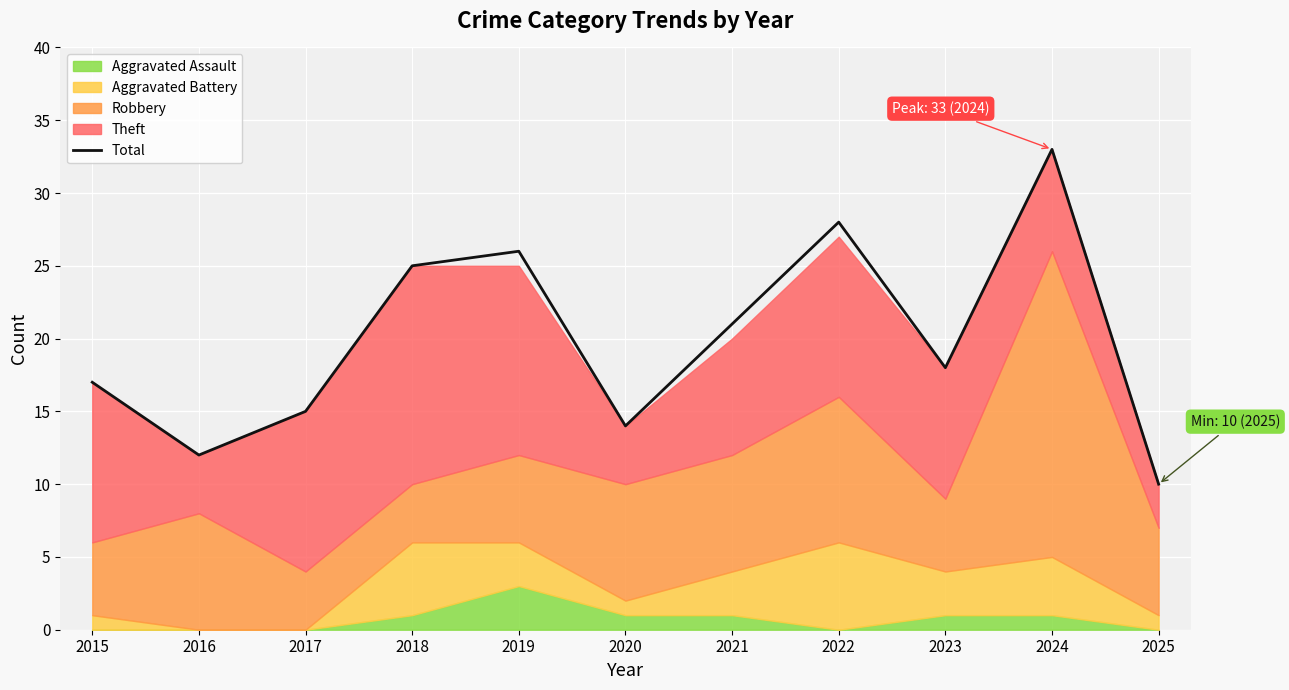

How many lines are shown in the chart?

1